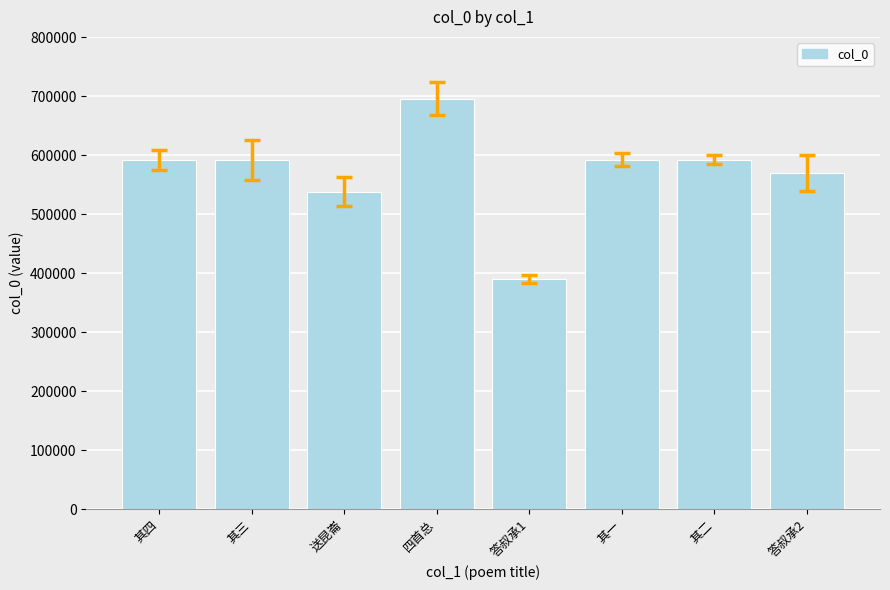

What is the label of the 1st bar from the left?

其四